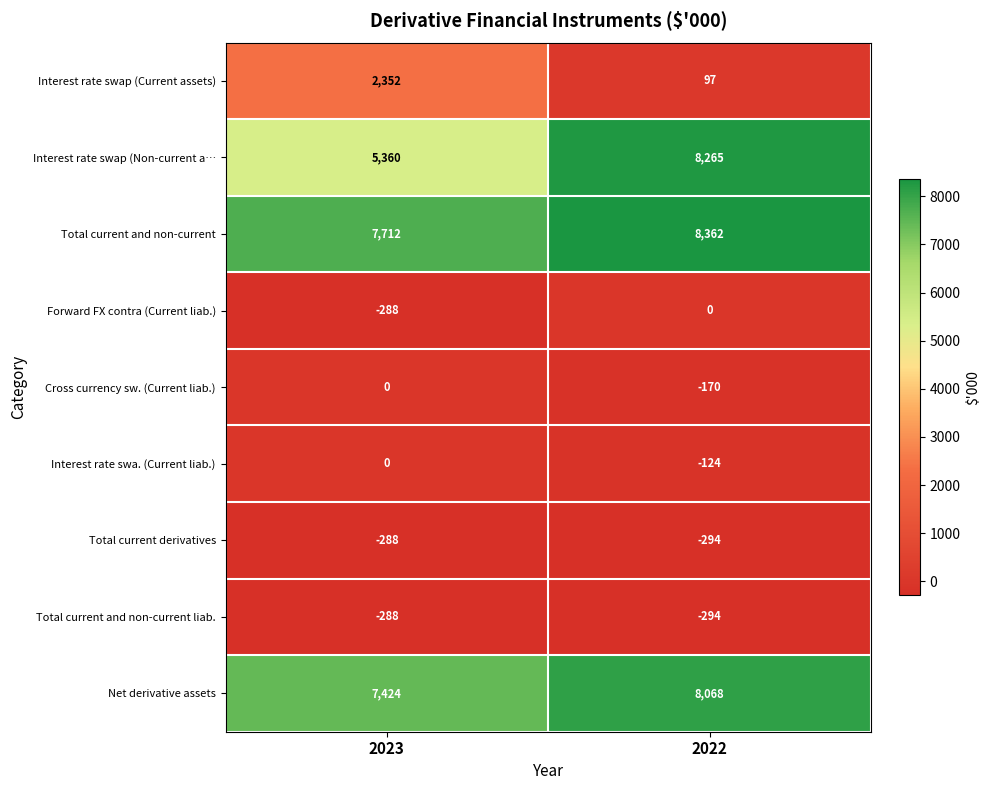

Where is Interest rate swa. (Current liab.) nearest to the value -62?

2023